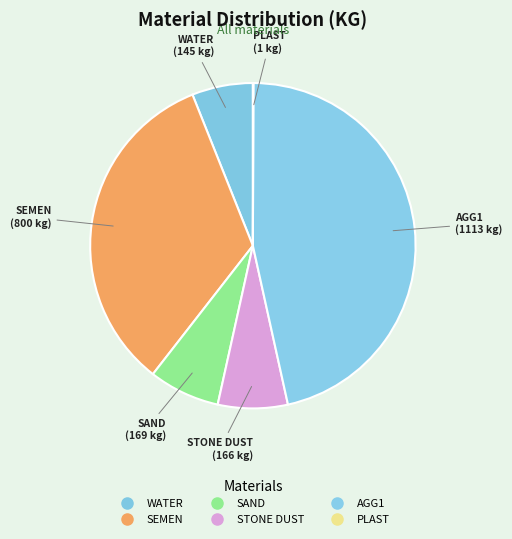

To the nearest percent, what percentage of the pie is STONE DUST?

7%